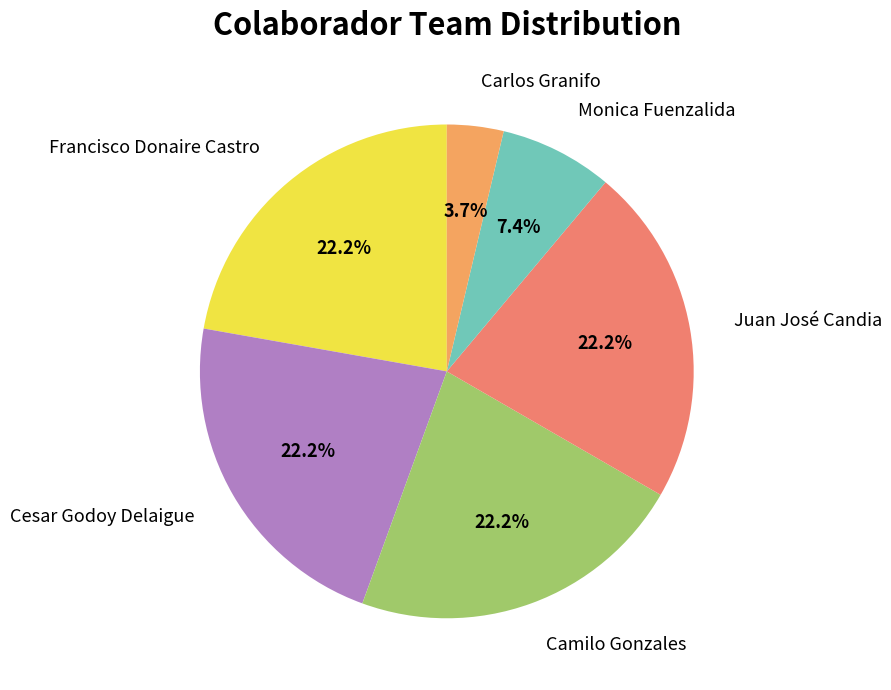

True or false: Camilo Gonzales accounts for 28% of the total.

False